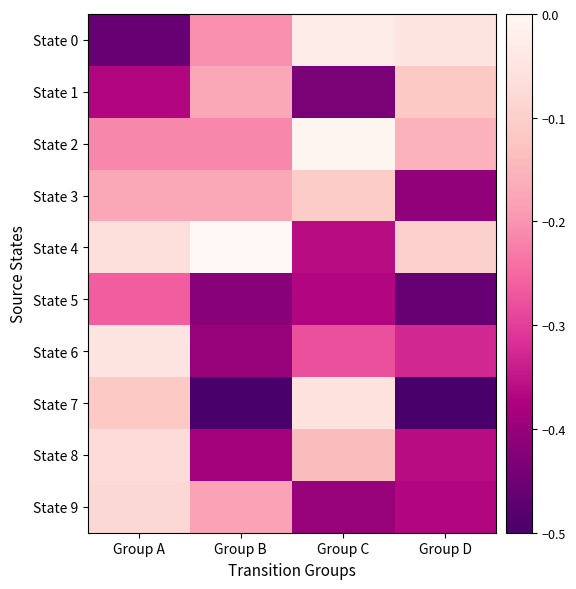

Count the number of data series in this chart.

10